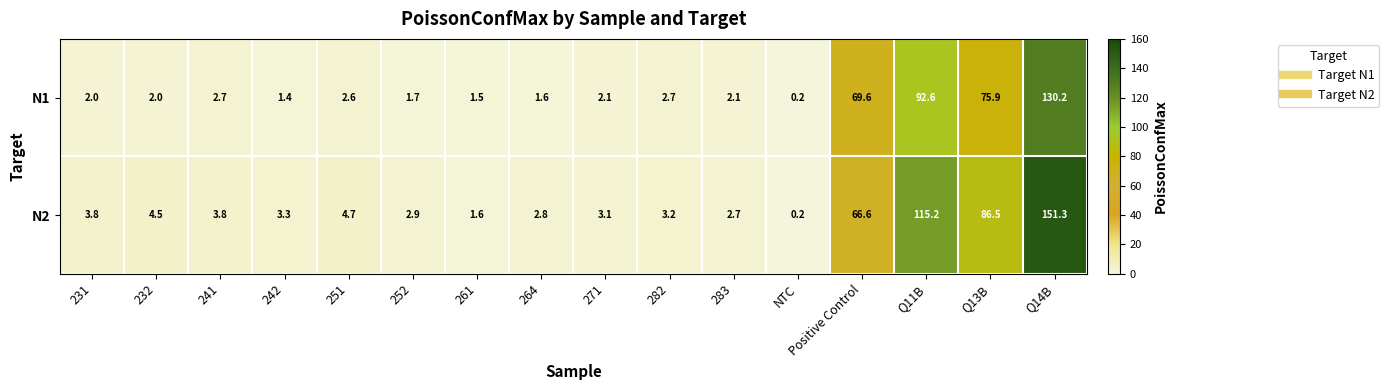

Which series has the largest range (max minus min)?

N2